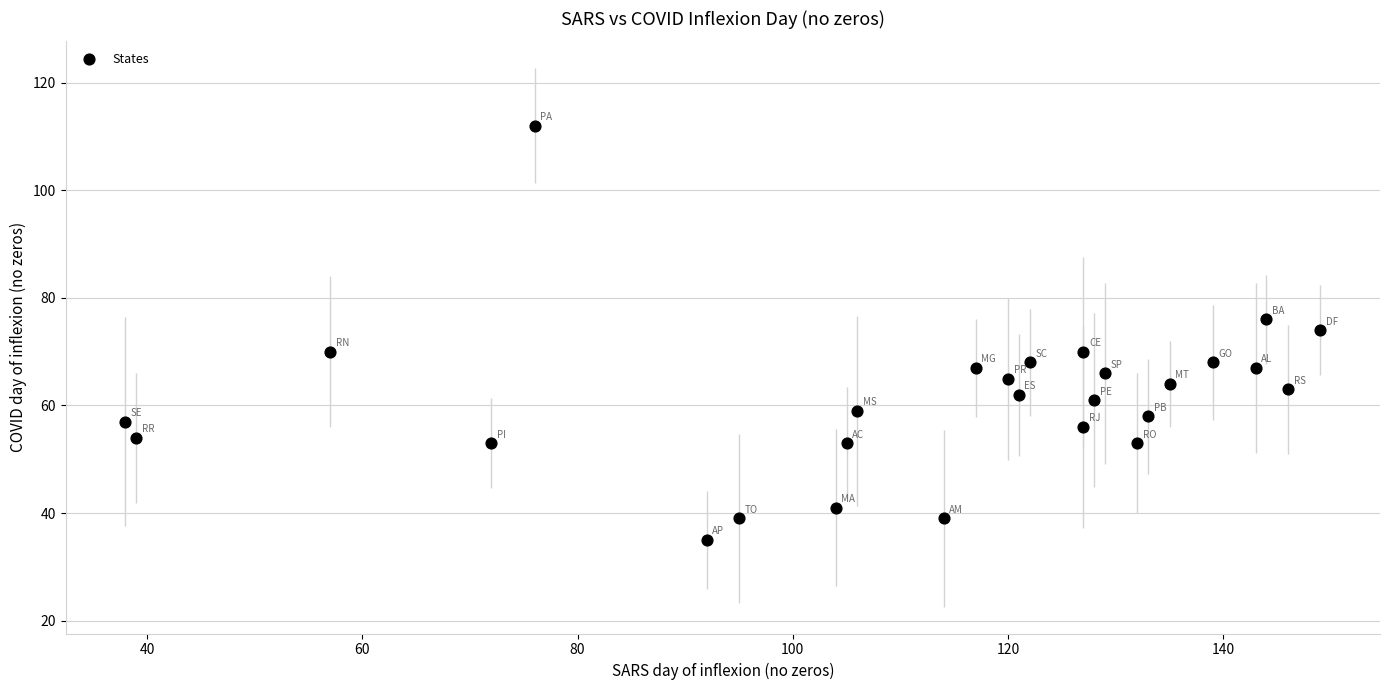

What is the range of Y values (max minus min)?

77